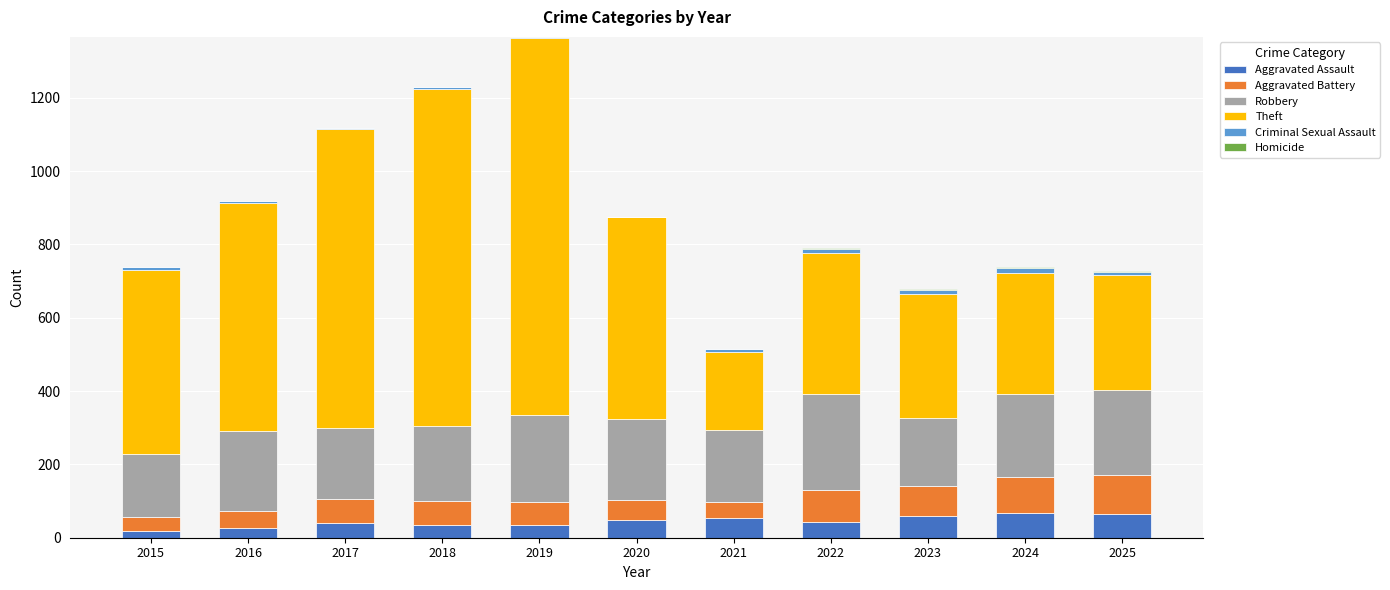

What is the approximate value of Criminal Sexual Assault at 2018, to the nearest 5?

5